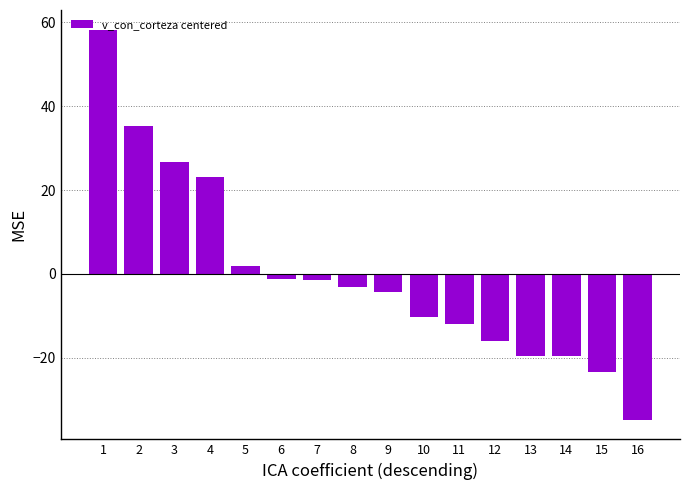

Between 4 and 1, which is larger?

1